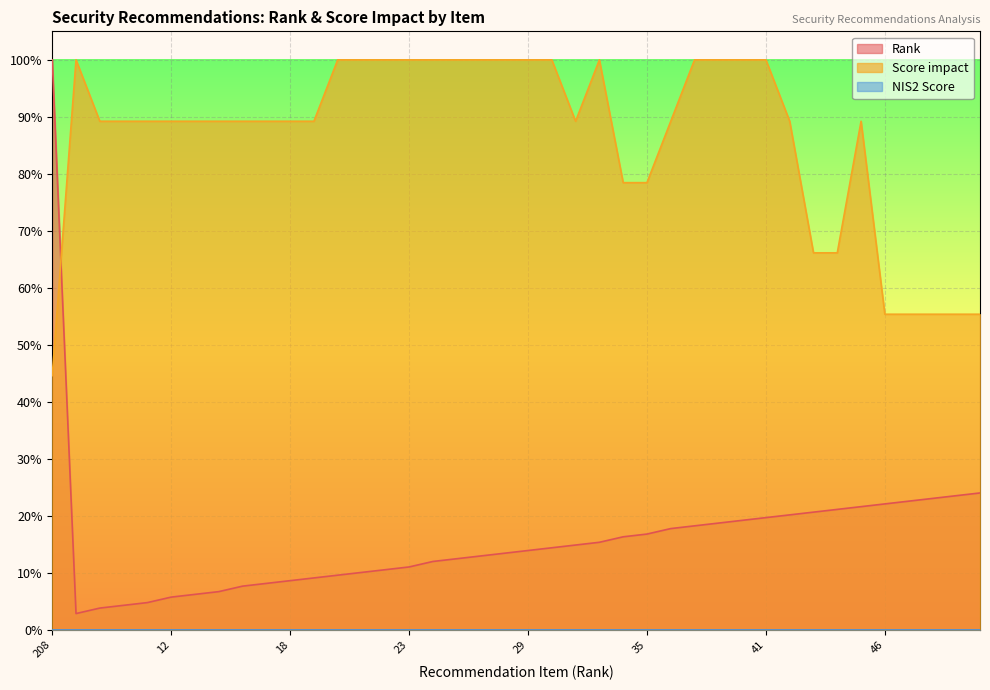

After their last crossing, which series has the higher values: Rank or Score impact?

Score impact